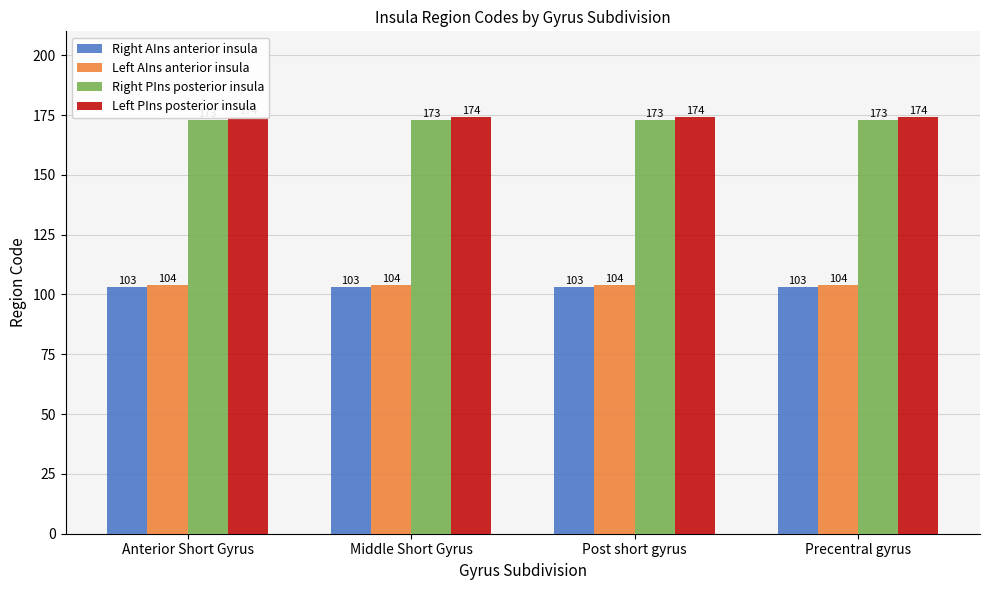

What is the approximate value of Left PIns posterior insula at Precentral gyrus?

174